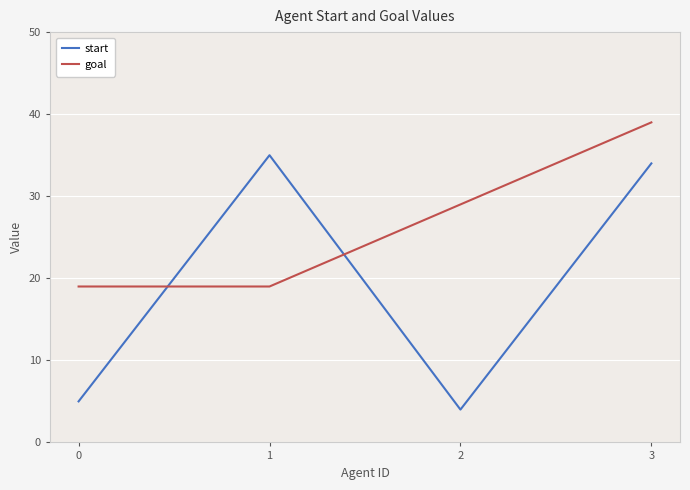

Does the chart have visible grid lines?

Yes